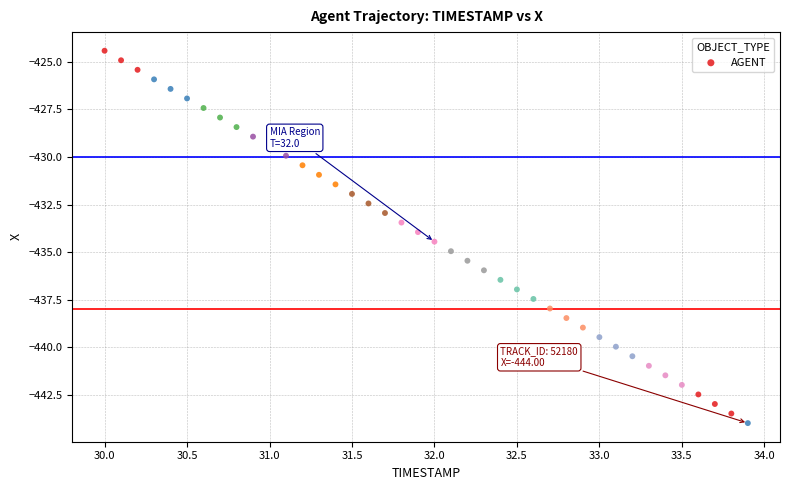

Count the number of points in this scatter plot.

40